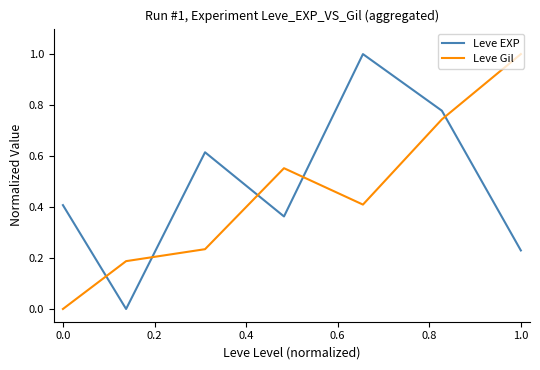

What is the highest value of the Leve EXP series?

1.0